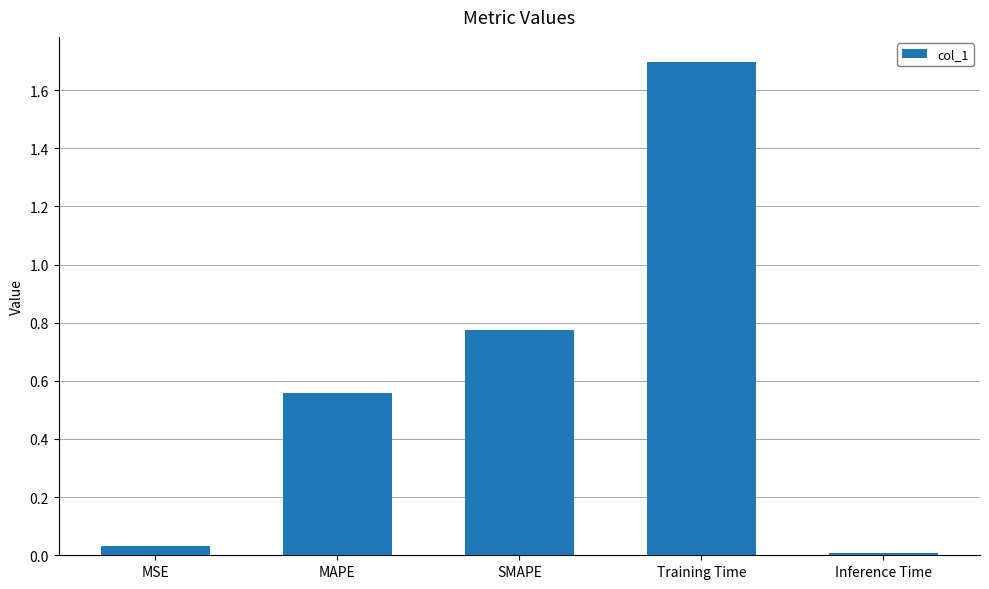

Rank the categories by value from lowest to highest.

Inference Time, MSE, MAPE, SMAPE, Training Time